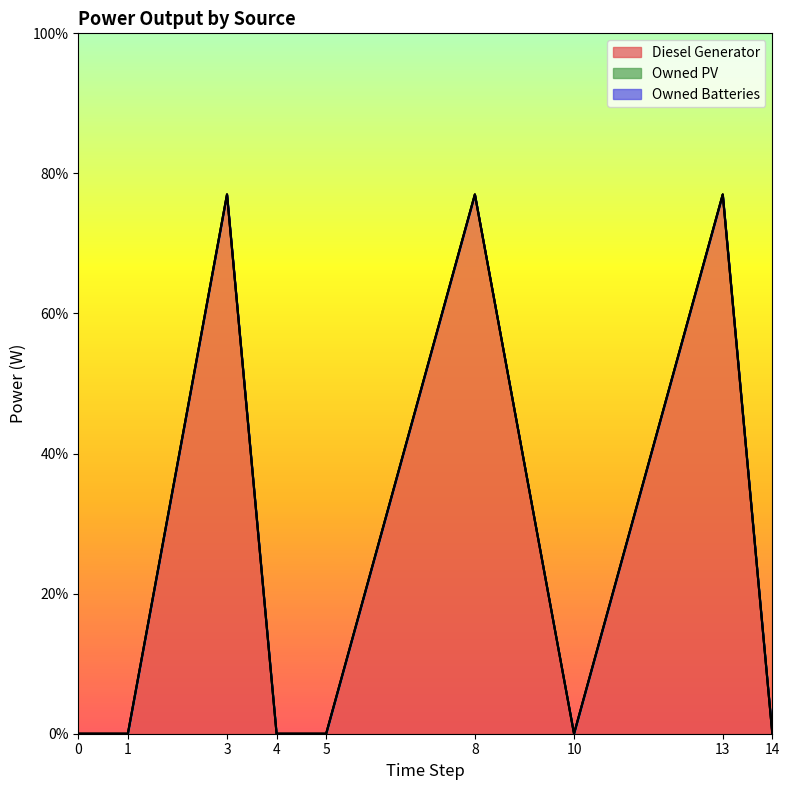

What is the difference between the maximum and minimum values in the Diesel Generator series?

77.0